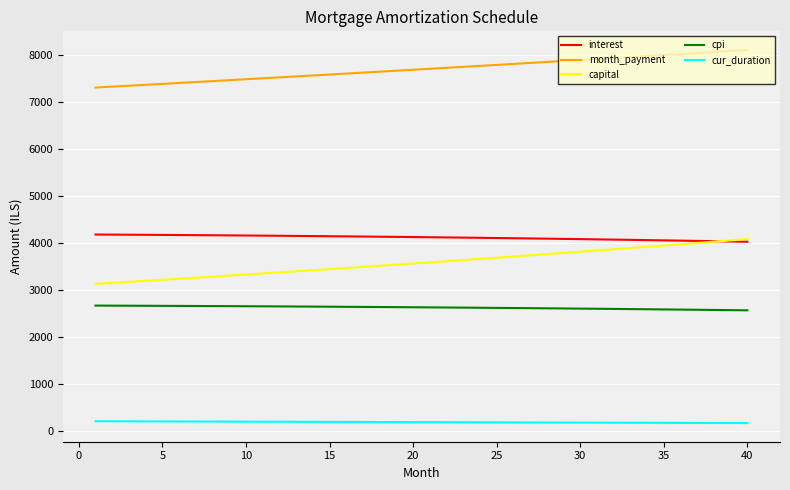

How many intersections are there between capital and interest?

1